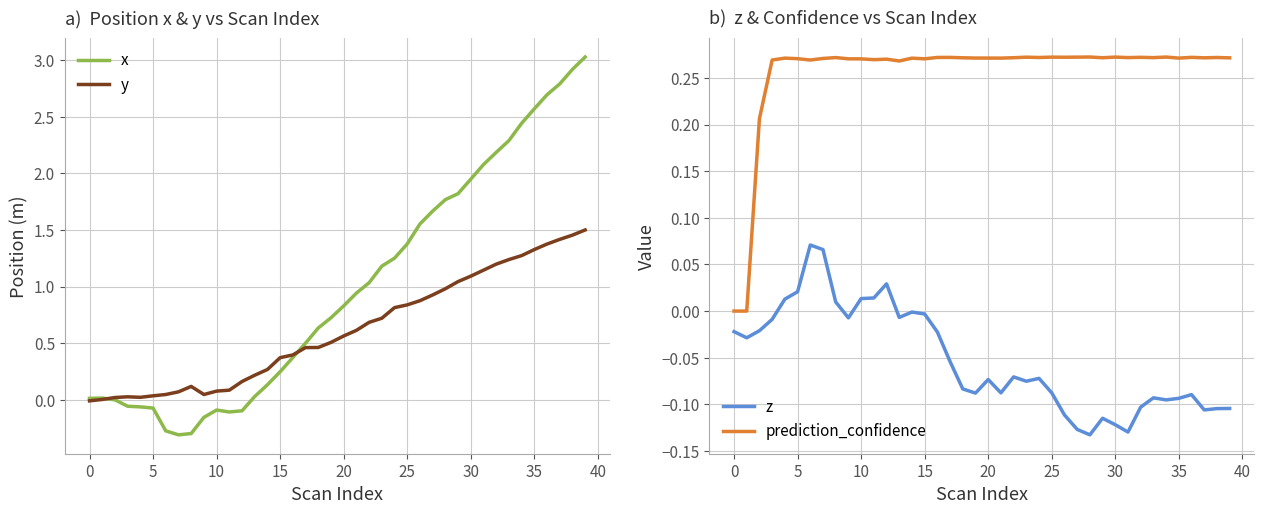

True or false: z and prediction_confidence cross at least once.

False